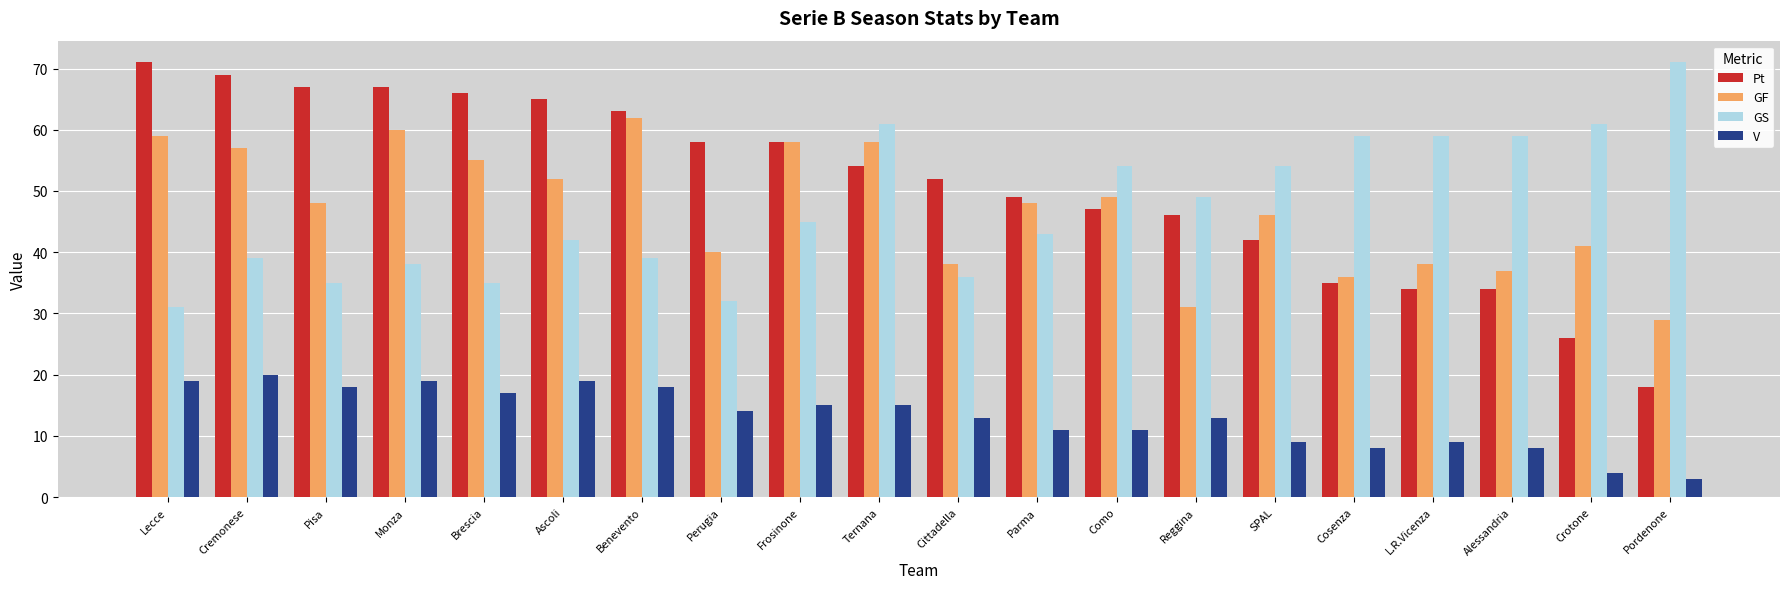

Which series has the largest range (max minus min)?

Pt